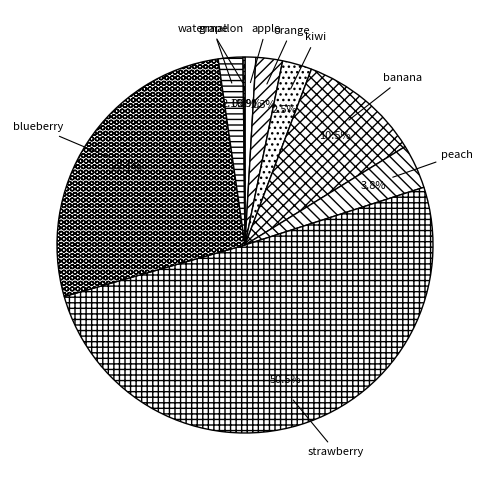

Which slice represents more than half of the pie?

strawberry